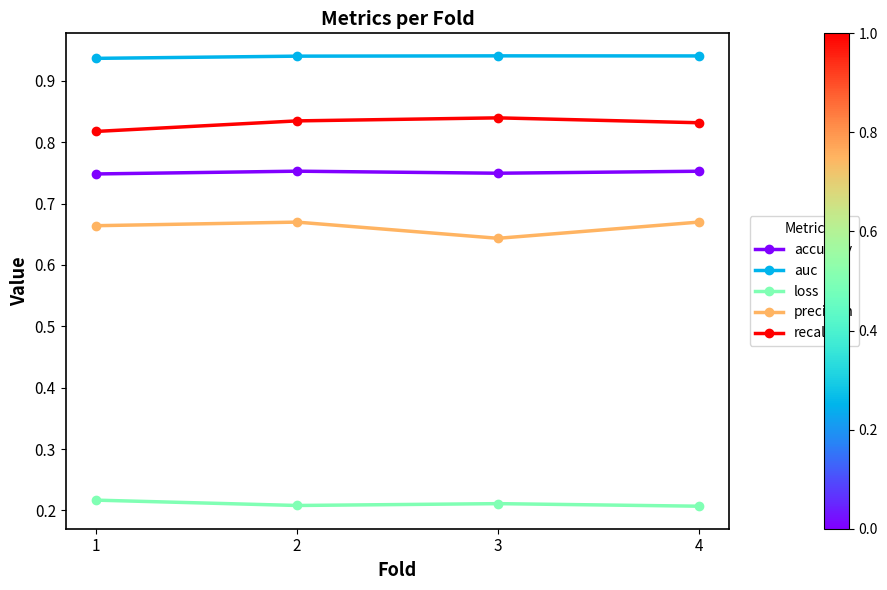

What is the sum of all recall values?

3.3